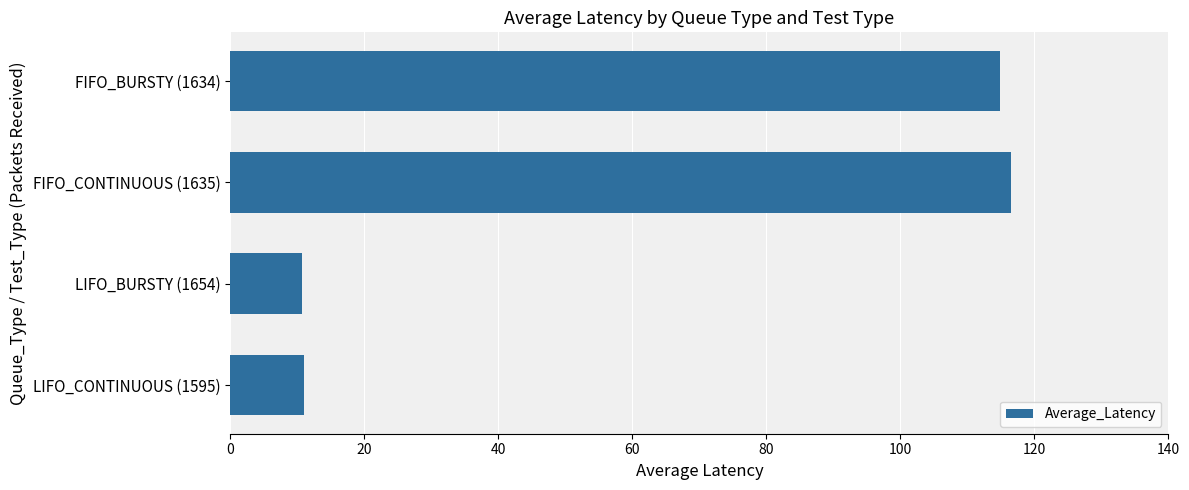

What is the smallest value displayed?

10.8